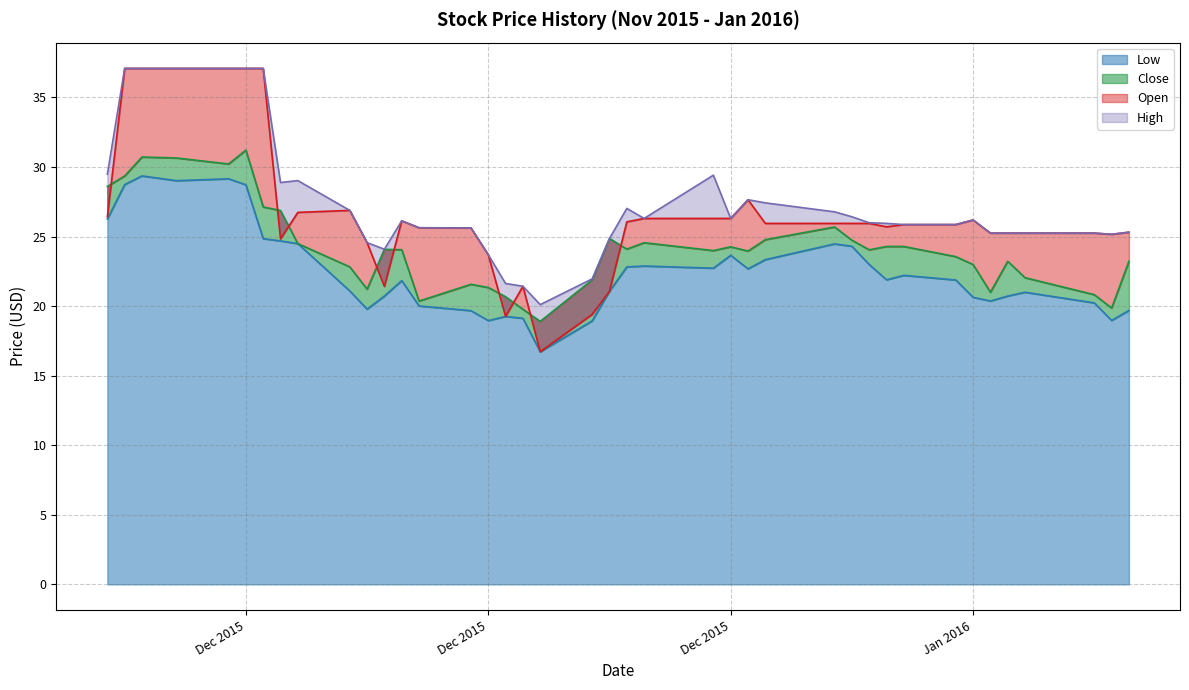

At how many categories does at least one series exceed 18?

40